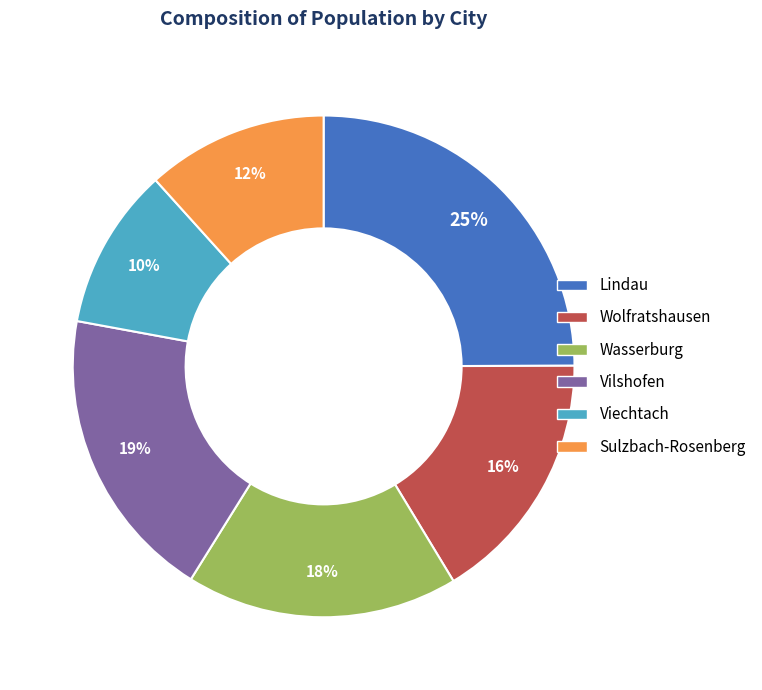

What percentage is the Sulzbach-Rosenberg slice, to the nearest percent?

12%